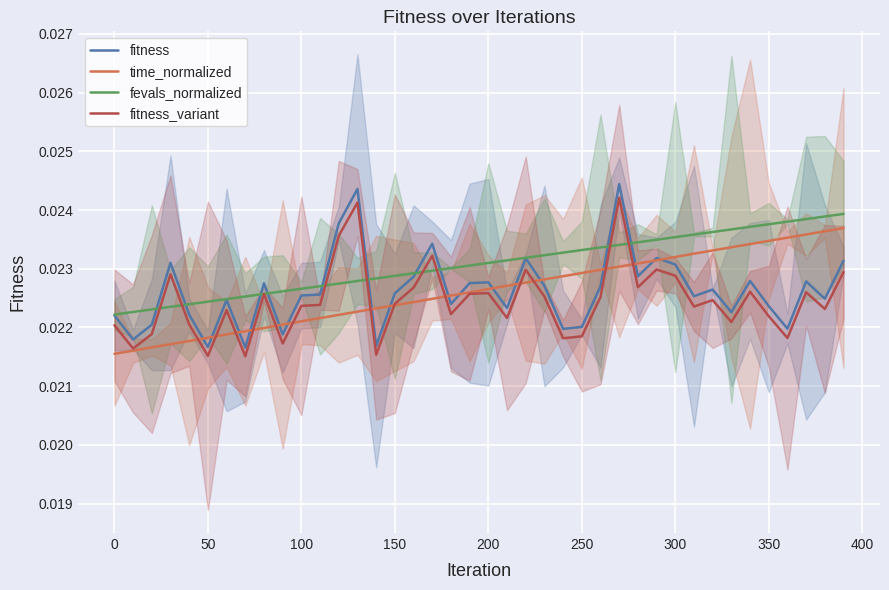

How many interior local valleys does the fitness series have?

13